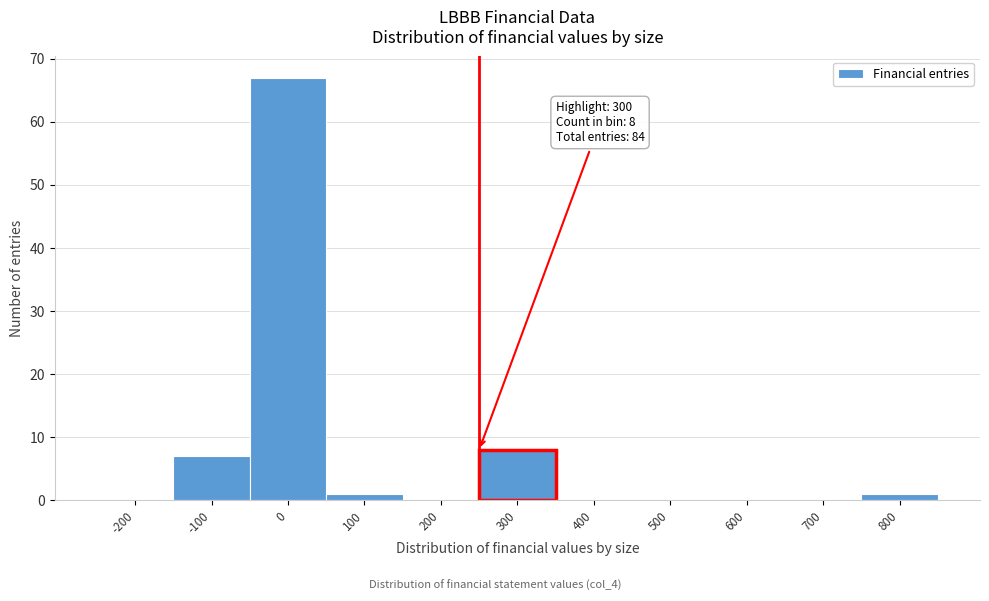

Reading right to left, extract all data points from this chart.

800=1	700=0	600=0	500=0	400=0	300=8	200=0	100=1	0=67	-100=7	-200=0